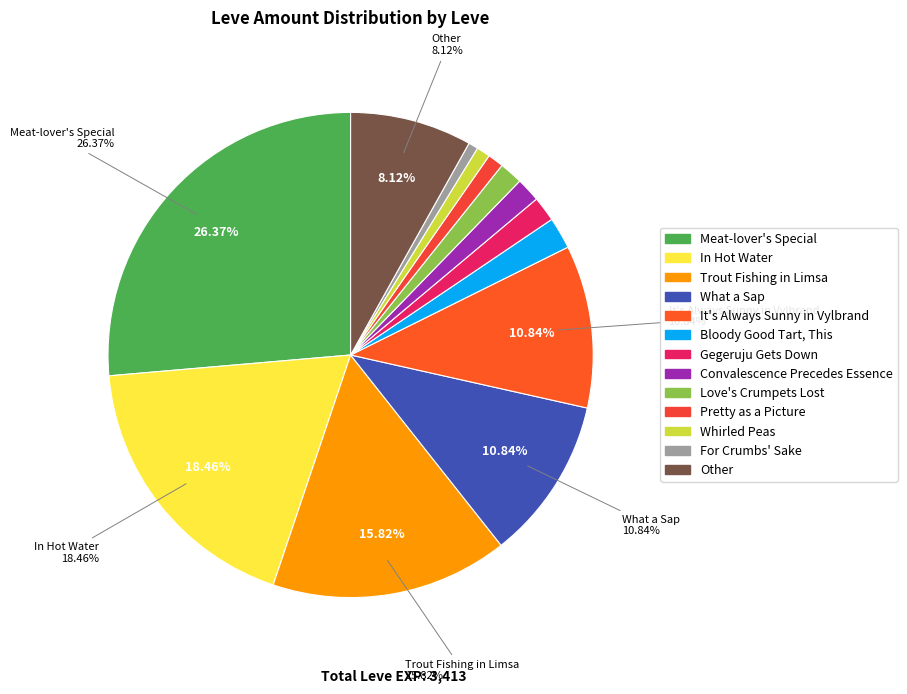

Count the number of slices in the pie.

13